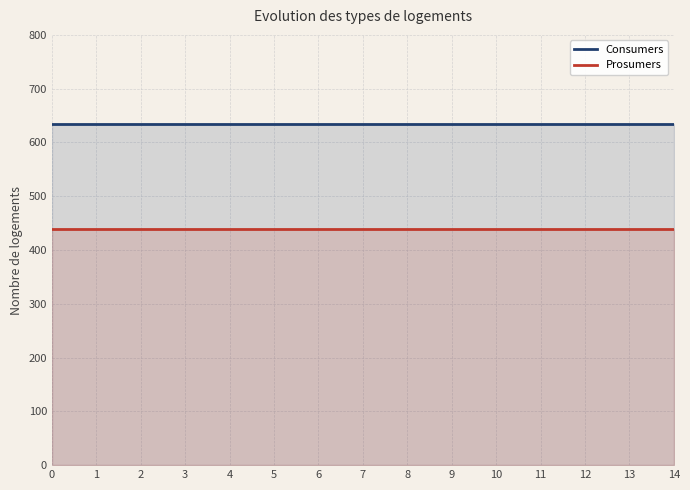

True or false: Prosumers and Consumers intersect in this chart.

False